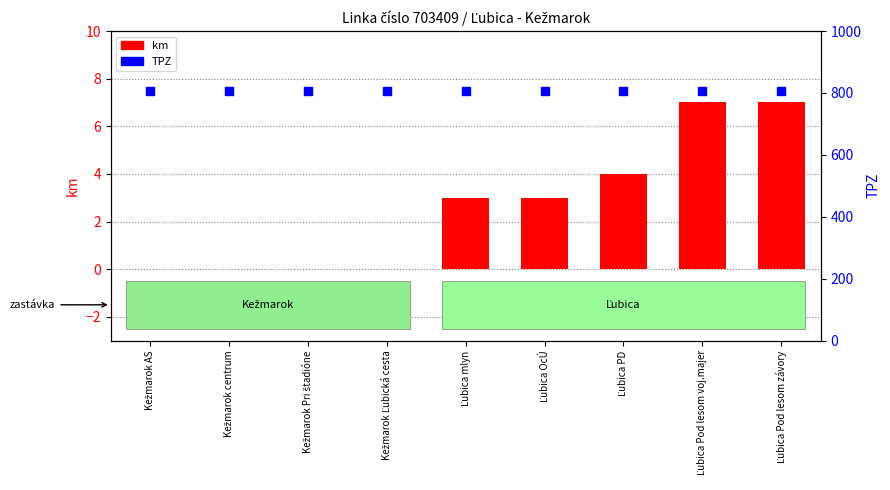

At which category is the sum across all series the highest?

Ľubica Pod lesom voj.majer